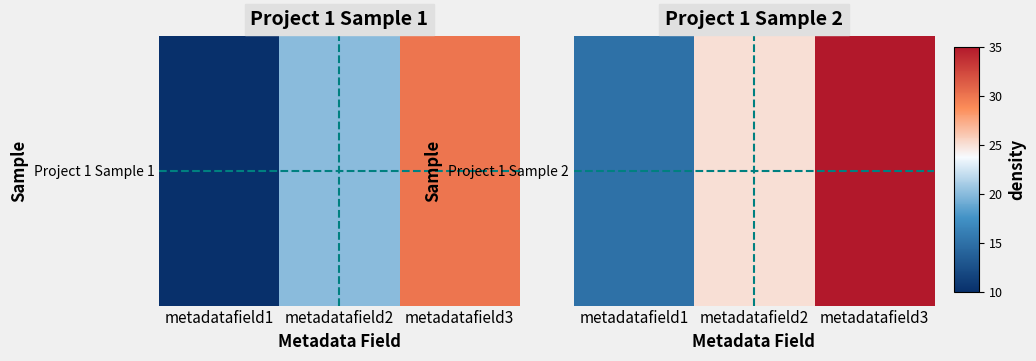

What is the greatest value displayed?

35